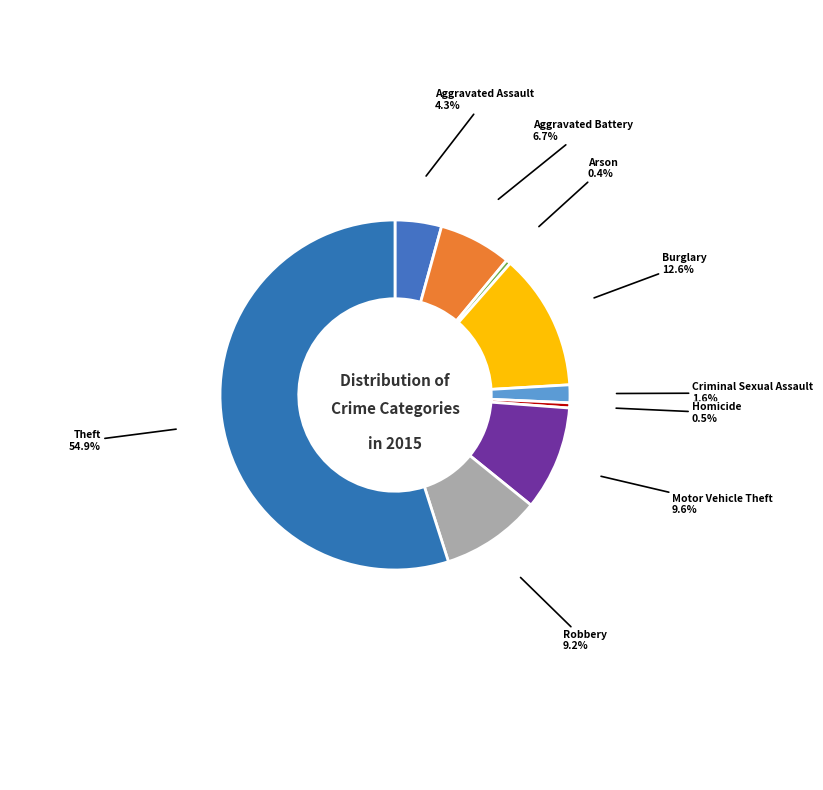

Which slice represents more than half of the pie?

Theft